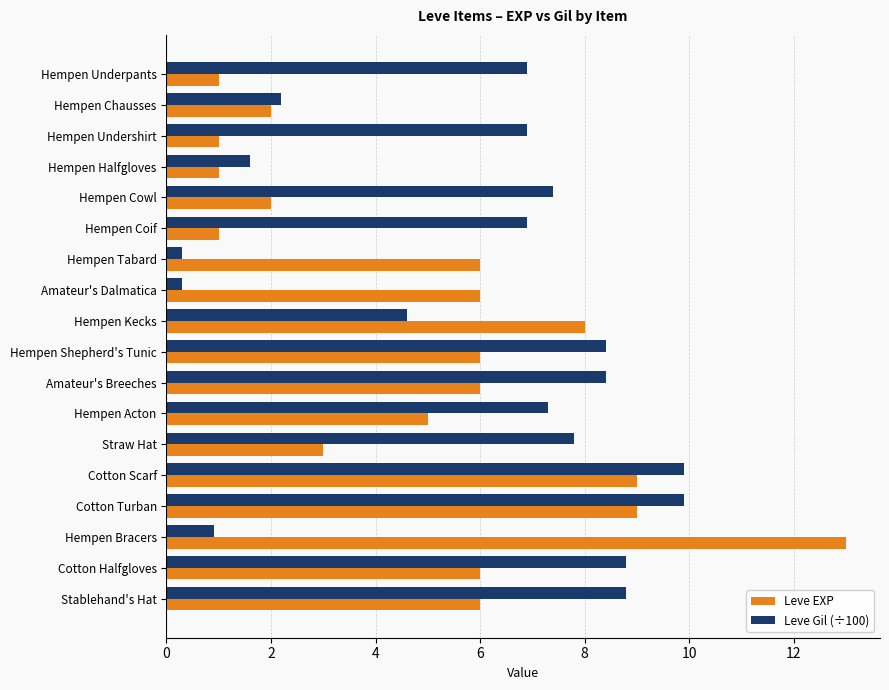

List the series in order of their peak value, highest first.

Leve EXP, Leve Gil (÷100)